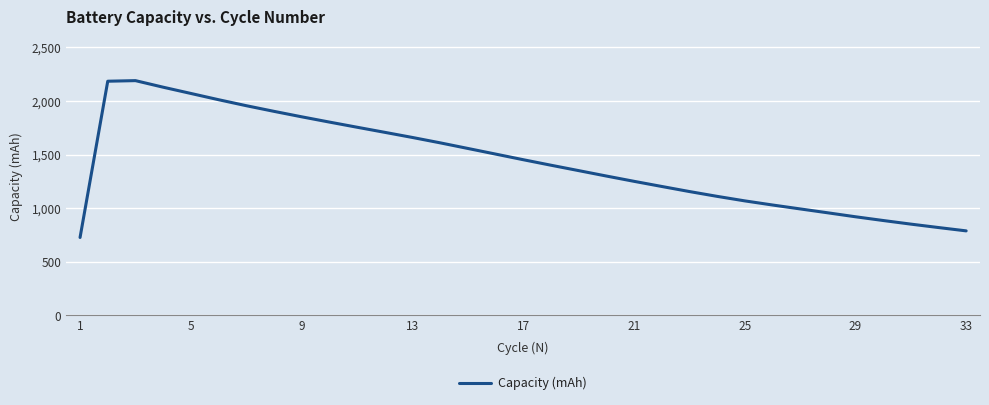

Does the chart have visible grid lines?

Yes